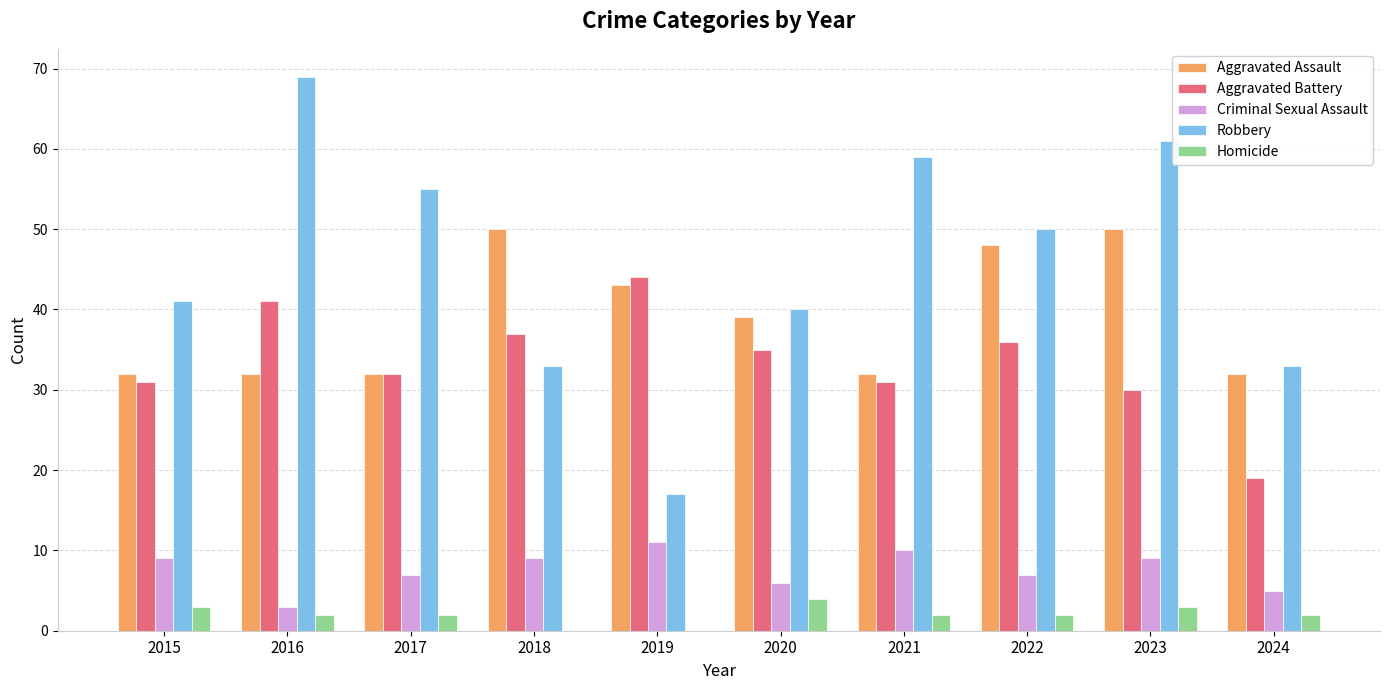

Is it true that Aggravated Battery equals 37 at 2018?

True